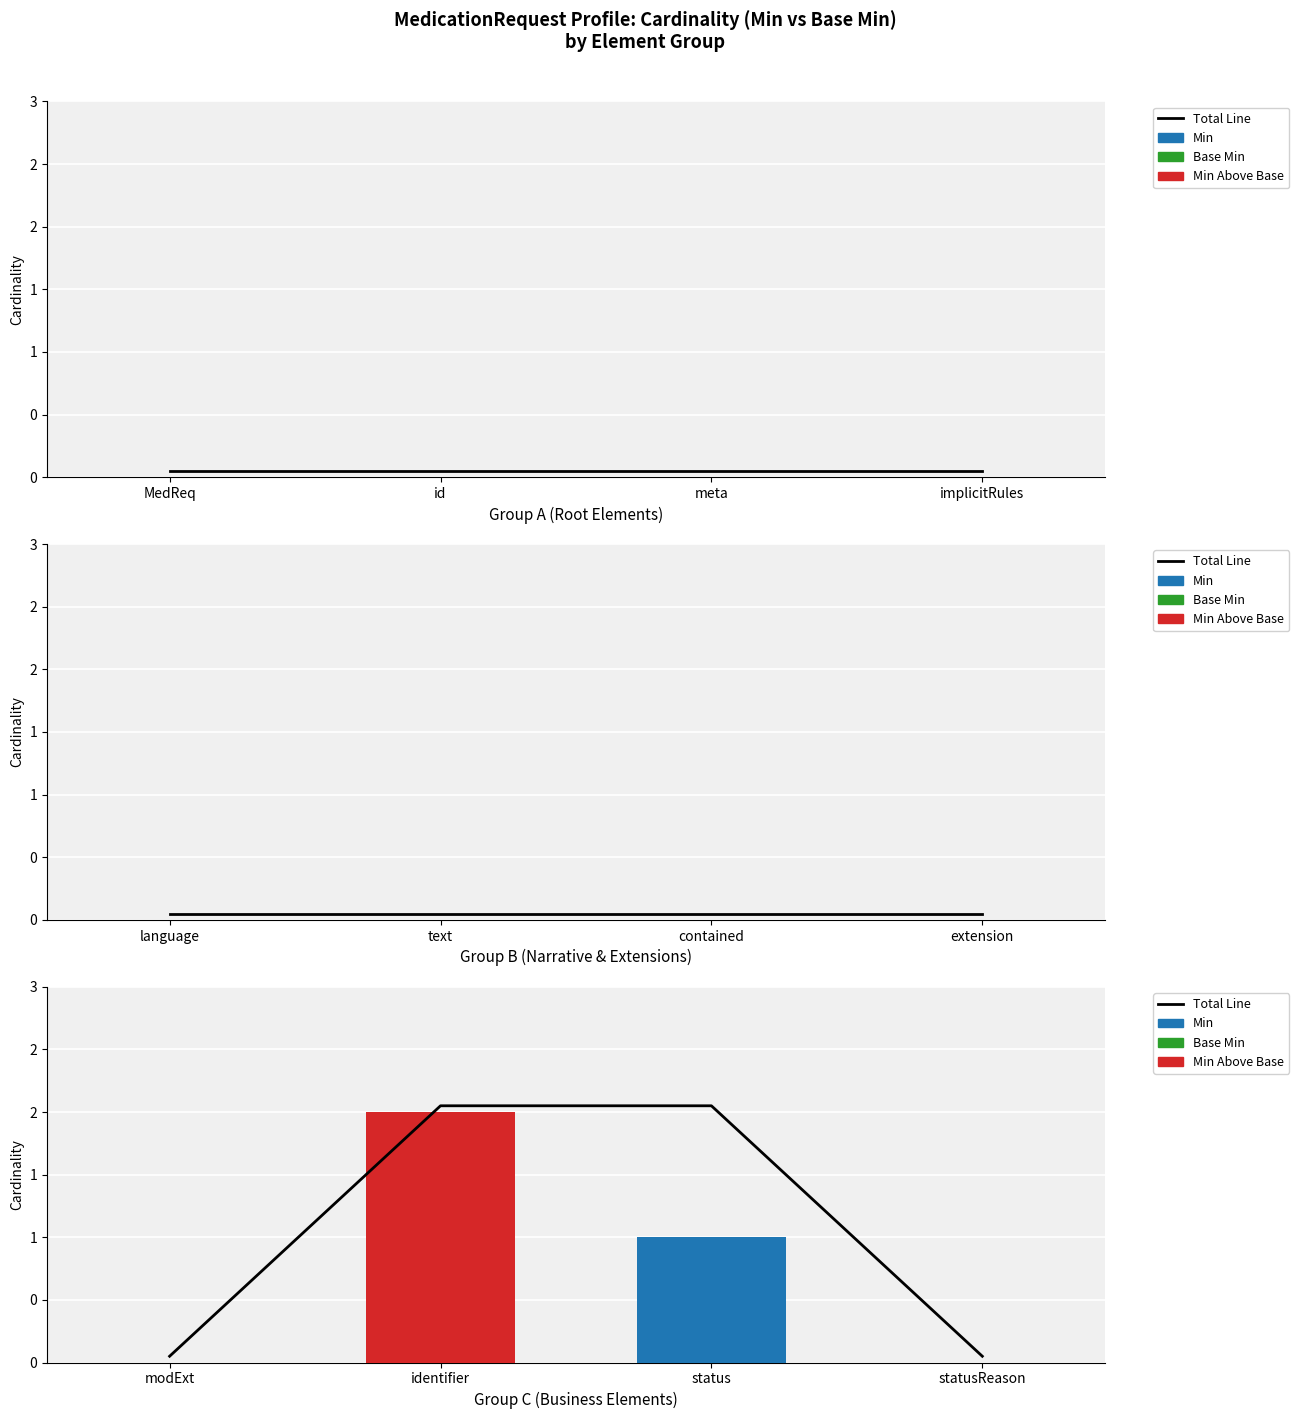

What is the label of the 1st bar from the right?

statusReason